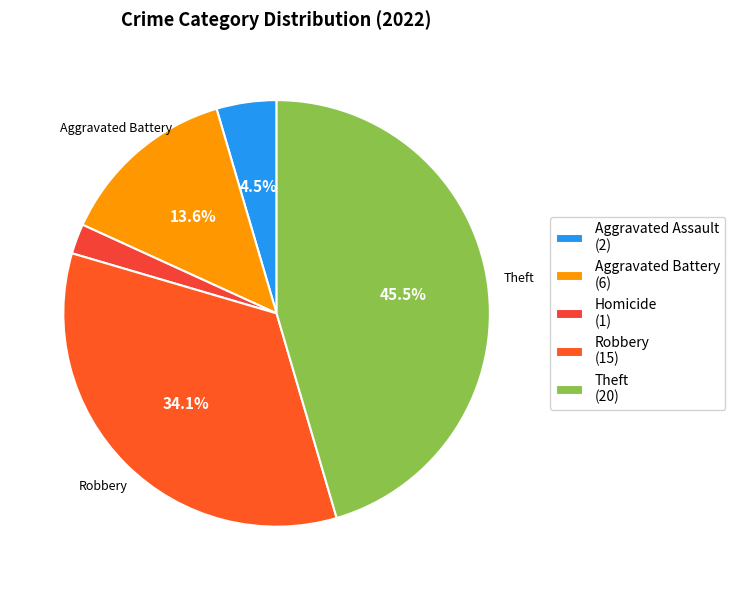

To the nearest percent, what is the average slice percentage?

20%